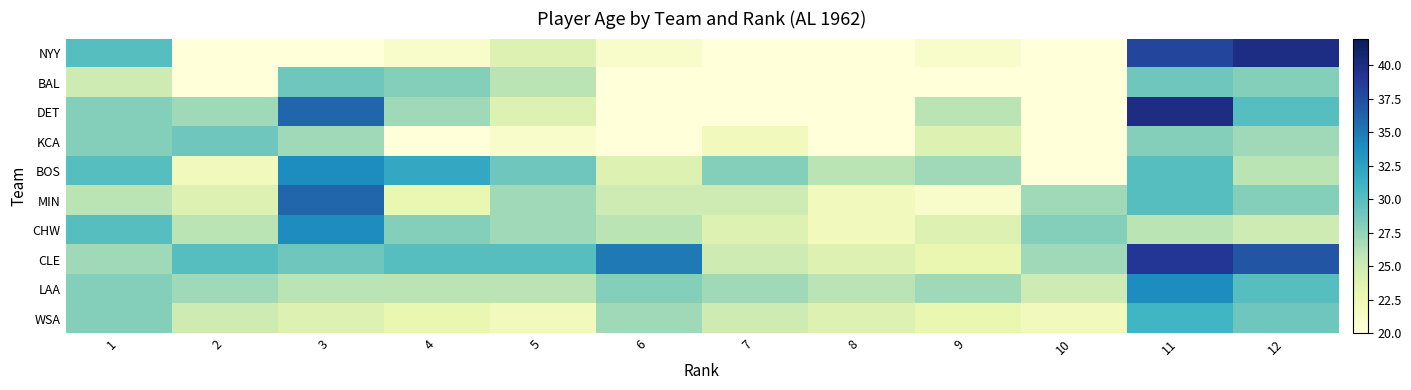

Reading right to left, transcribe all the data shown in this chart.

NYY: 12=40	11=38	10=18	9=21	8=18	7=13	6=21	5=24	4=21	3=19	2=19	1=30
BAL: 12=28	11=29	10=17	9=9	8=6	7=11	6=15	5=26	4=28	3=29	2=20	1=25
DET: 12=30	11=40	10=18	9=26	8=19	7=16	6=20	5=24	4=27	3=36	2=27	1=28
KCA: 12=27	11=28	10=19	9=24	8=20	7=22	6=11	5=21	4=14	3=27	2=29	1=28
BOS: 12=26	11=30	10=20	9=27	8=26	7=28	6=24	5=29	4=32	3=34	2=22	1=30
MIN: 12=28	11=30	10=27	9=21	8=22	7=25	6=25	5=27	4=23	3=36	2=24	1=26
CHW: 12=25	11=26	10=28	9=24	8=22	7=24	6=26	5=27	4=28	3=34	2=26	1=30
CLE: 12=37	11=39	10=27	9=23	8=24	7=25	6=35	5=30	4=30	3=29	2=30	1=27
LAA: 12=30	11=34	10=25	9=27	8=26	7=27	6=28	5=26	4=26	3=26	2=27	1=28
WSA: 12=29	11=31	10=22	9=23	8=24	7=25	6=27	5=22	4=23	3=24	2=25	1=28